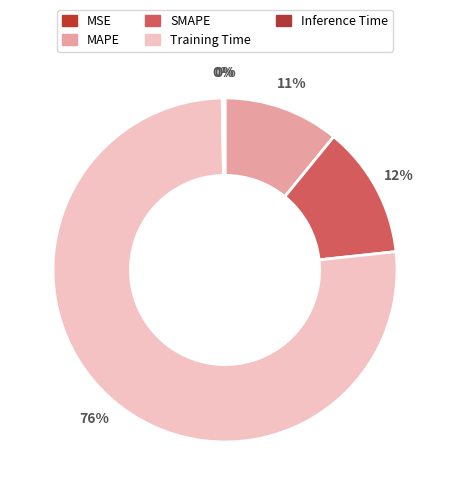

To the nearest percent, what is the combined percentage of MSE and MAPE?

11%